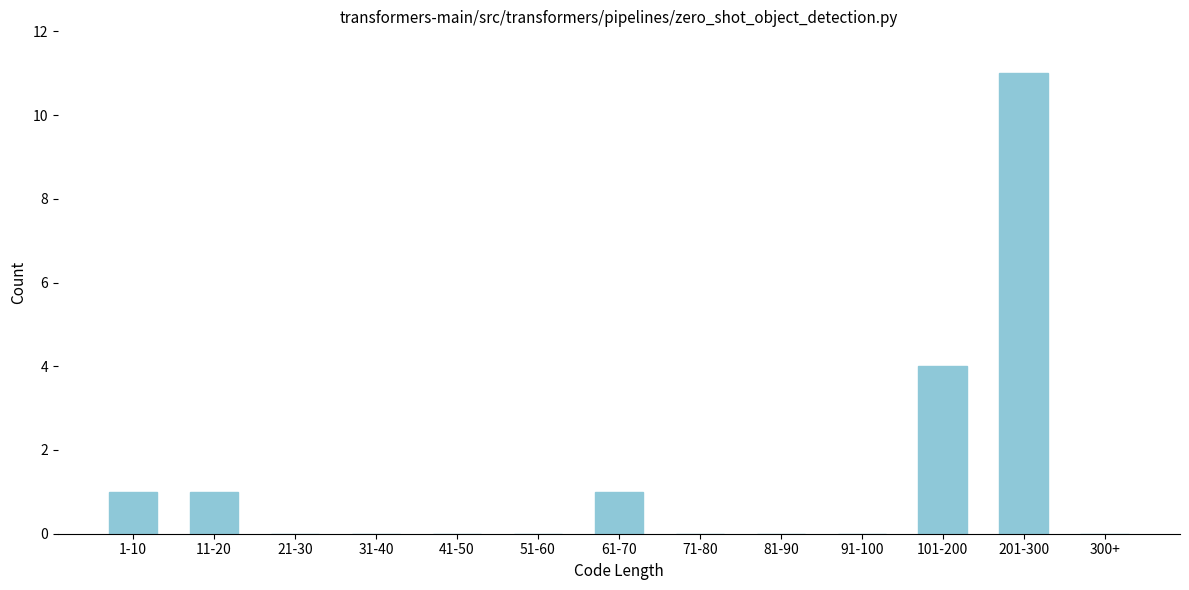

Reading right to left, extract all data points from this chart.

300+=0	201-300=11	101-200=4	91-100=0	81-90=0	71-80=0	61-70=1	51-60=0	41-50=0	31-40=0	21-30=0	11-20=1	1-10=1